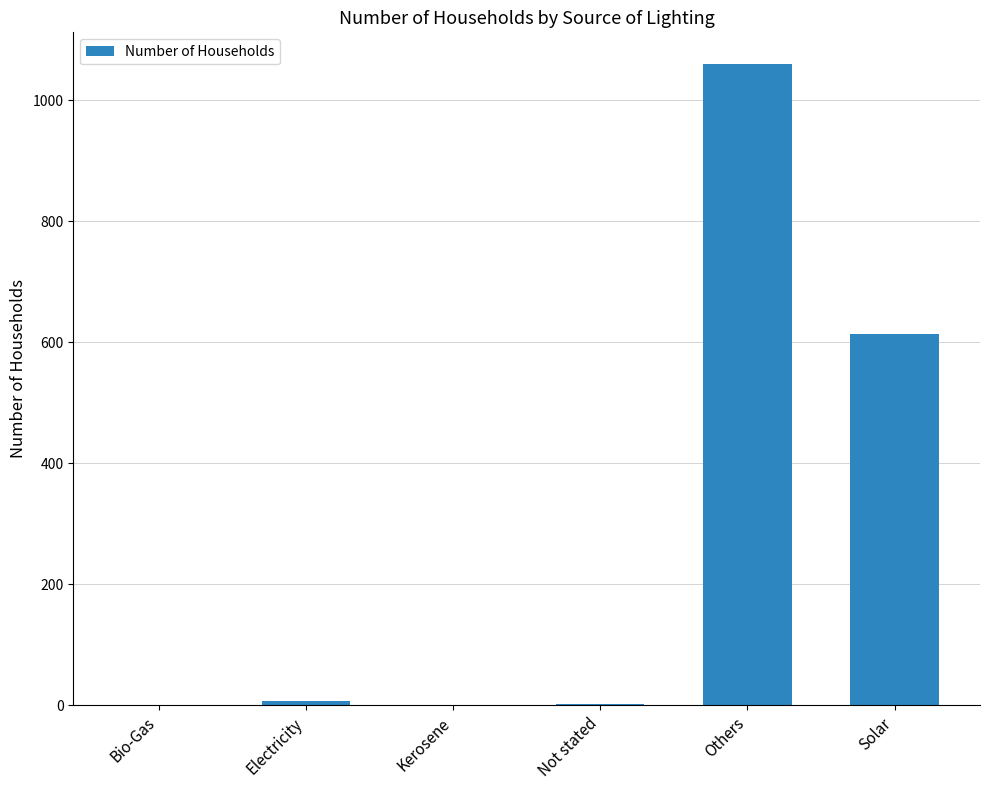

True or false: the data shows 0 at Bio-Gas.

True